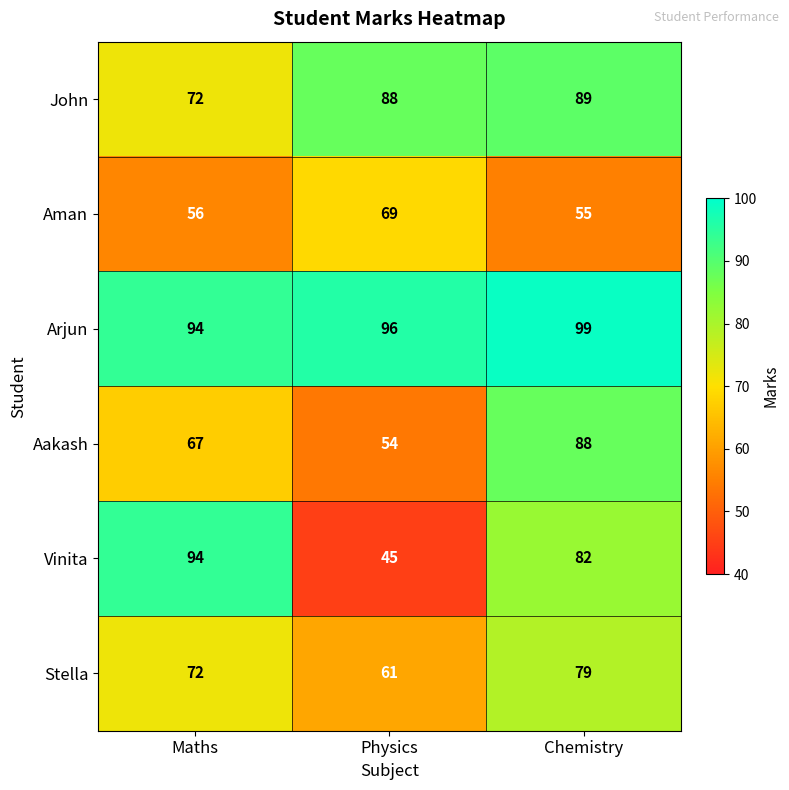

At which category is the sum across all series the highest?

Chemistry